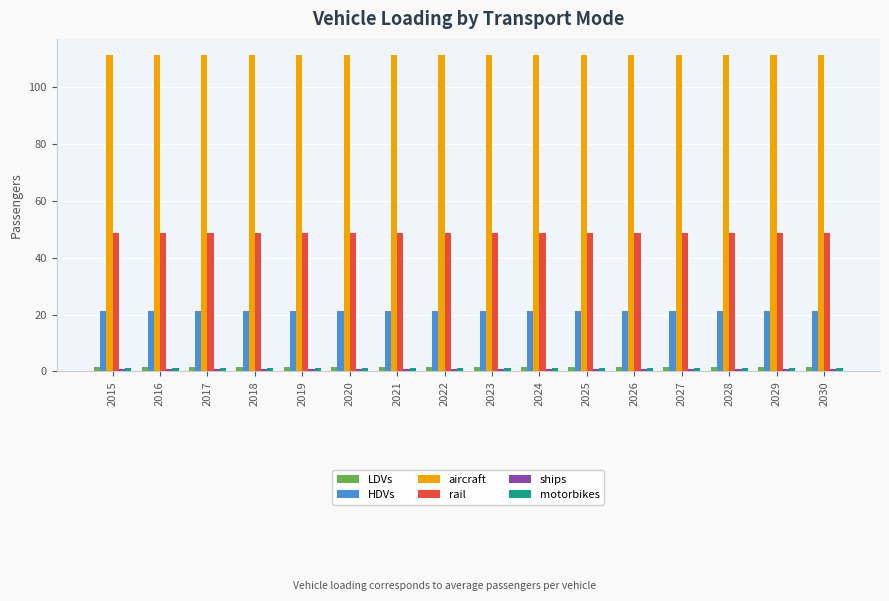

The value of HDVs at 2029 is 5.4. True or false?

False